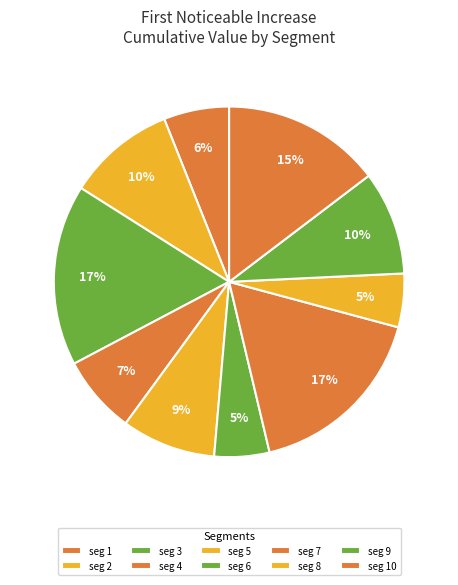

How many slices are in this pie chart?

10